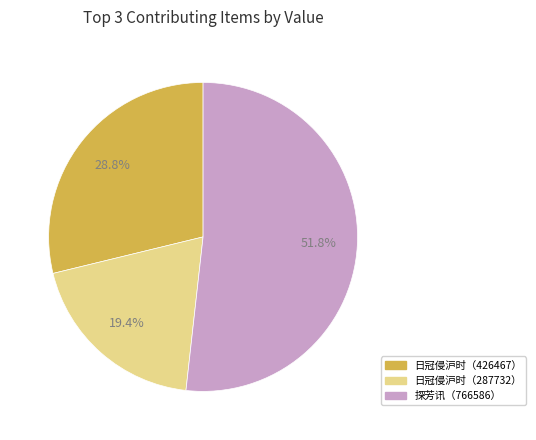

What is the majority slice?

766586